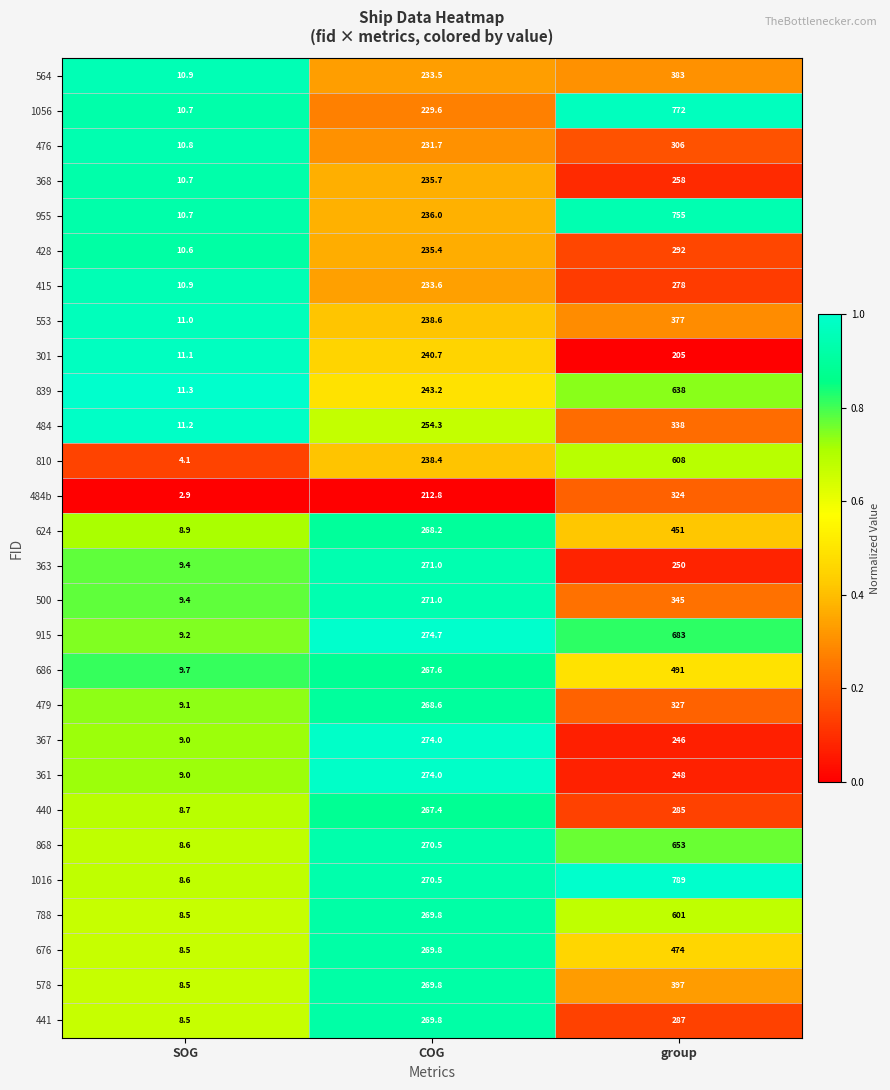

Where is 484 nearest to the value 174?

COG